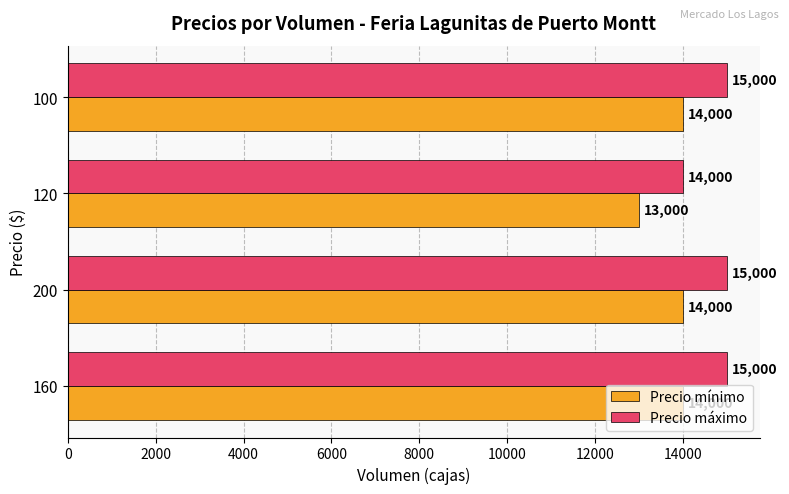

List the series in order of their peak value, highest first.

Precio máximo, Precio mínimo